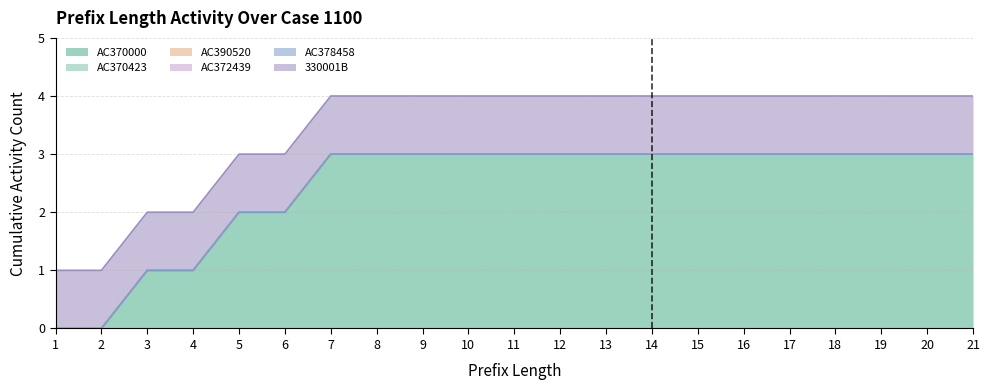

Reading left to right, extract all data points from this chart.

AC370000: 0	0	1	1	2	2	3	3	3	3	3	3	3	3	3	3	3	3	3	3	3
AC370423: 0	0	0	0	0	0	0	0	0	0	0	0	0	0	0	0	0	0	0	0	0
AC390520: 0	0	0	0	0	0	0	0	0	0	0	0	0	0	0	0	0	0	0	0	0
AC372439: 0	0	0	0	0	0	0	0	0	0	0	0	0	0	0	0	0	0	0	0	0
AC378458: 0	0	0	0	0	0	0	0	0	0	0	0	0	0	0	0	0	0	0	0	0
330001B: 1	1	1	1	1	1	1	1	1	1	1	1	1	1	1	1	1	1	1	1	1